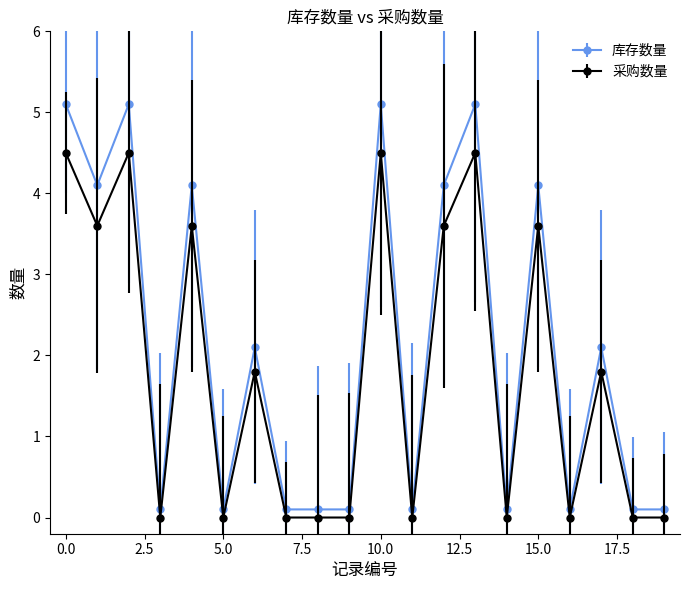

True or false: 采购数量 has more than 2 points higher than both neighbors.

True